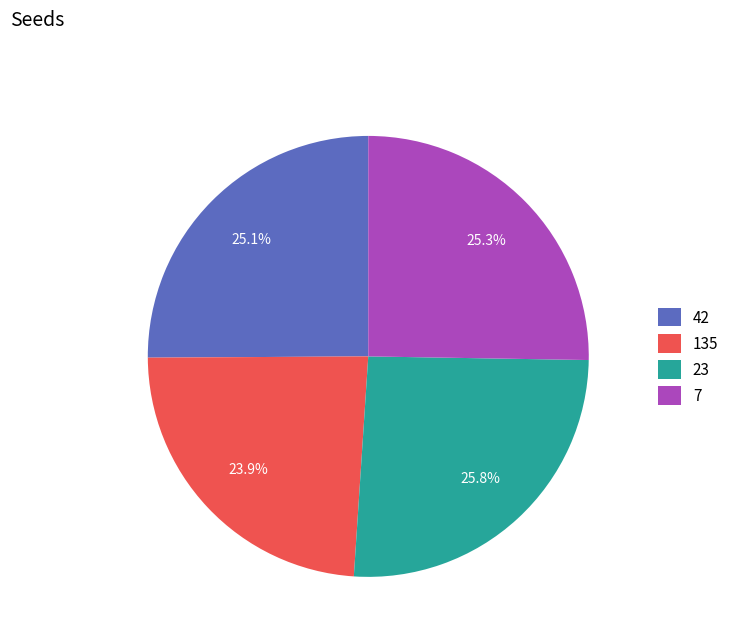

Is there a majority slice in this chart?

No